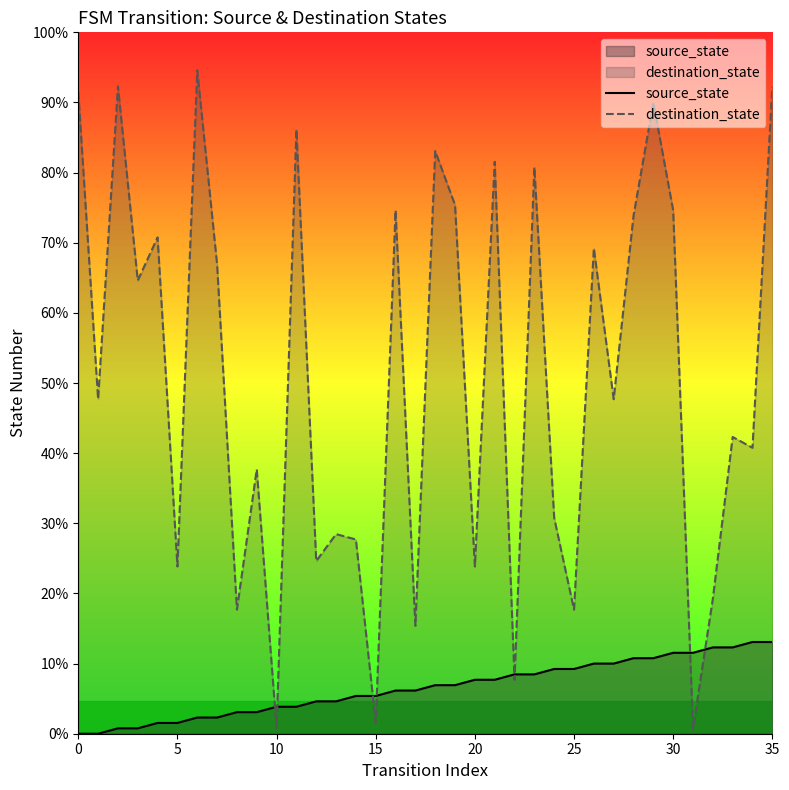

What is the sum of all source_state values?

306